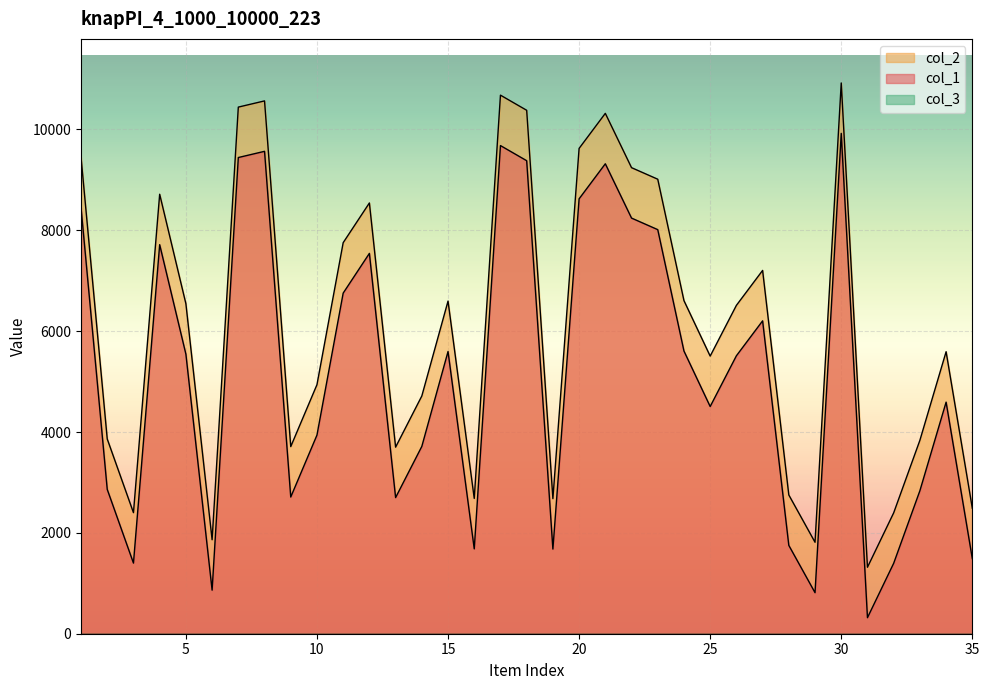

True or false: col_1 and col_2 intersect in this chart.

False